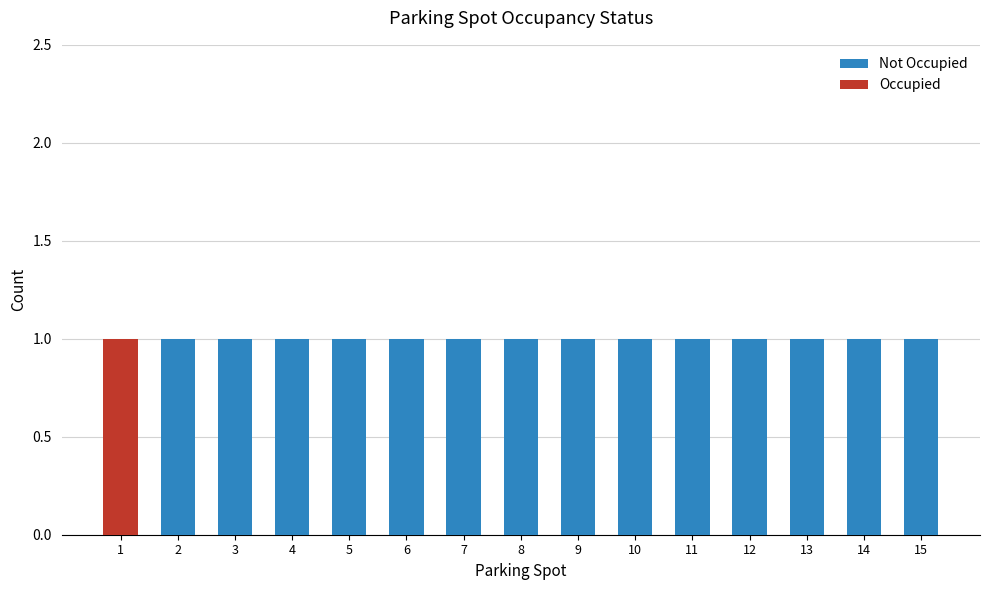

What are all the series names shown in the legend?

Not Occupied, Occupied